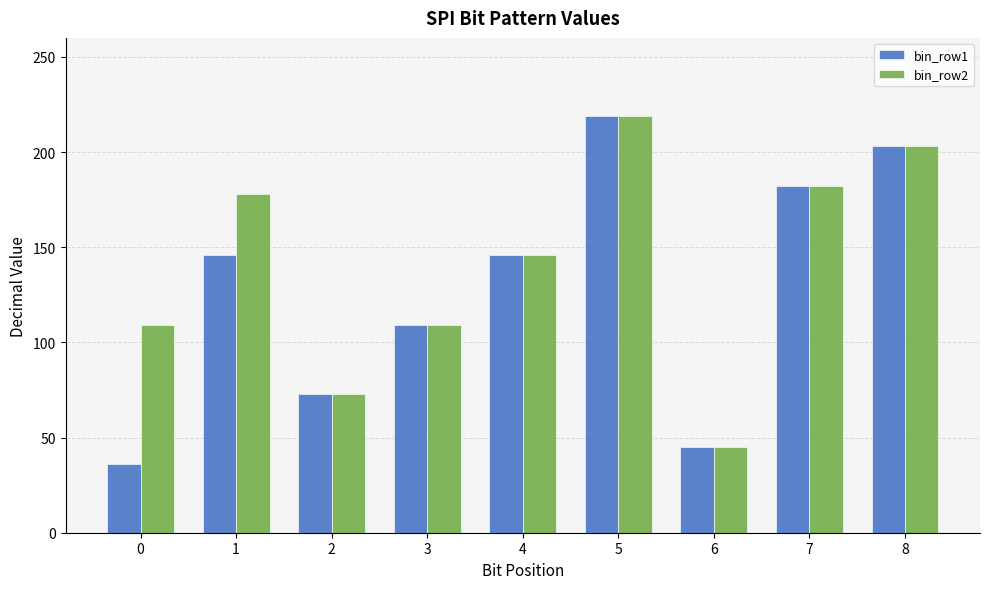

What is the average value of the bin_row2 series?

140